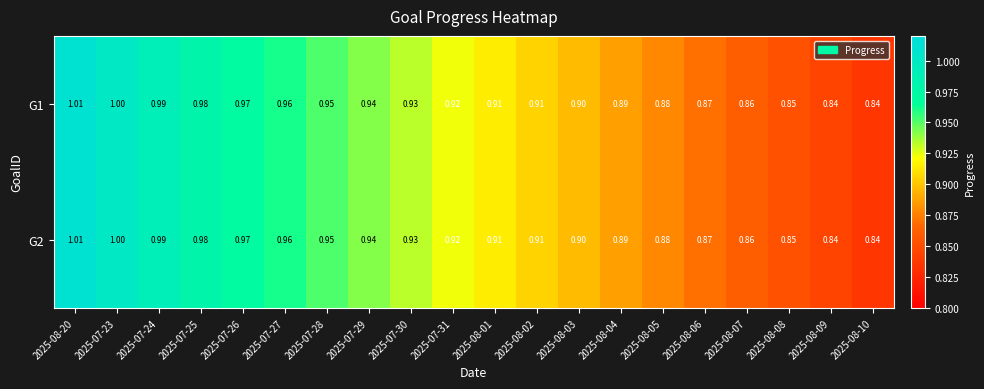

Is the value of G2 at 2025-07-24 greater than the value of G1 at 2025-08-04?

Yes